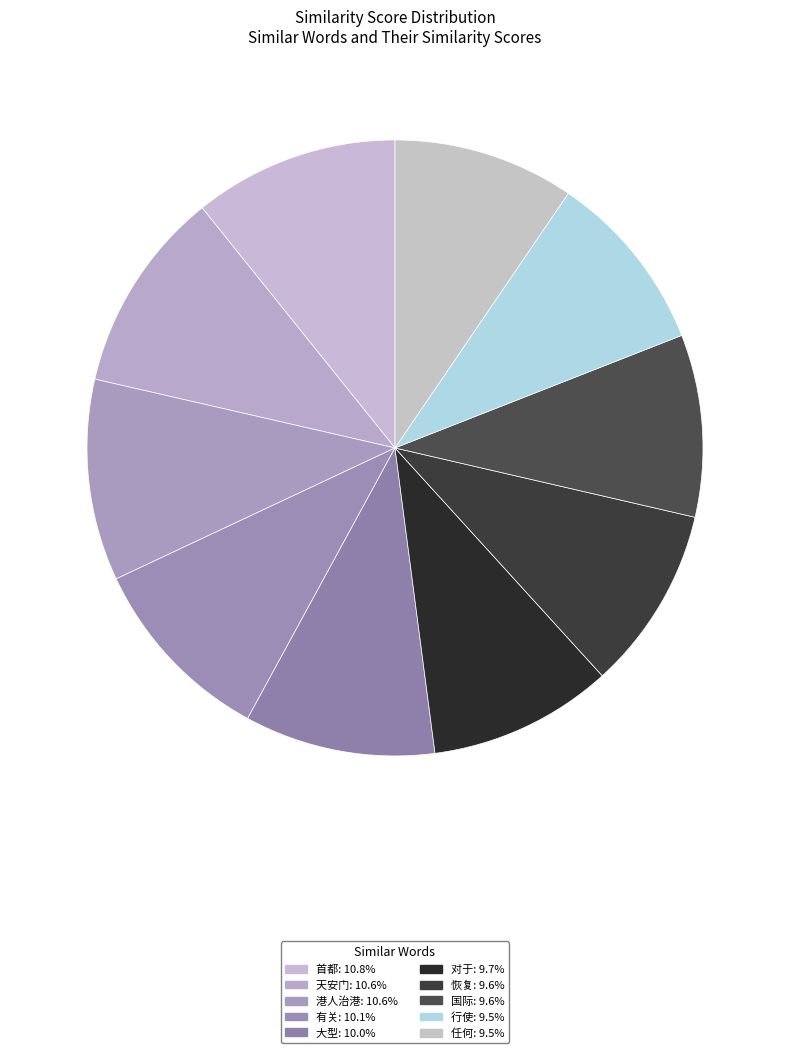

What percentage do 任何 and 恢复 together represent?

19.2%